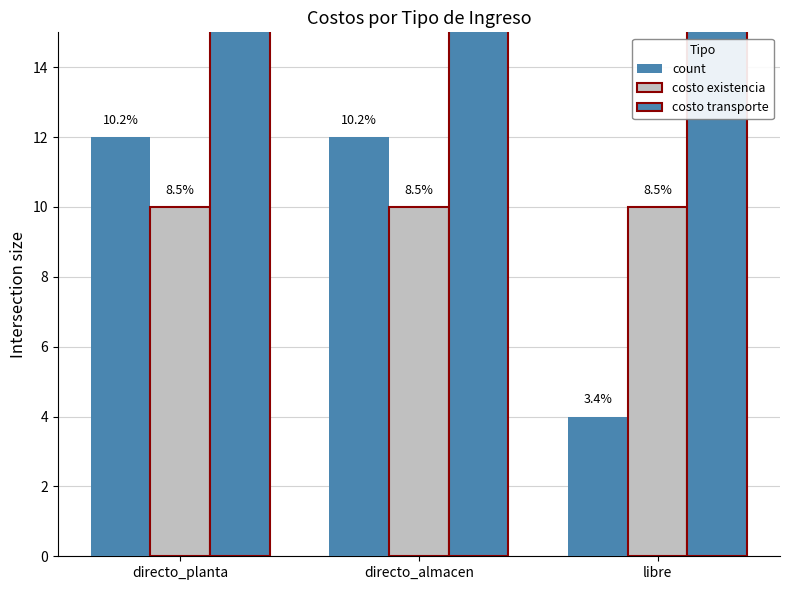

List the labels in order of costo existencia value, largest first.

directo_planta, directo_almacen, libre